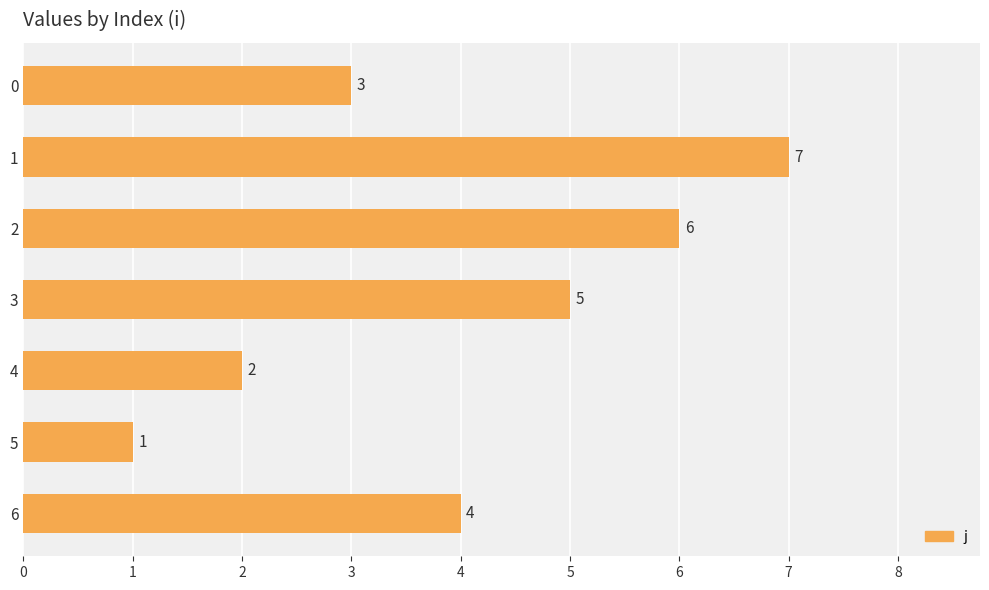

What is the difference between the maximum and second lowest values?

5